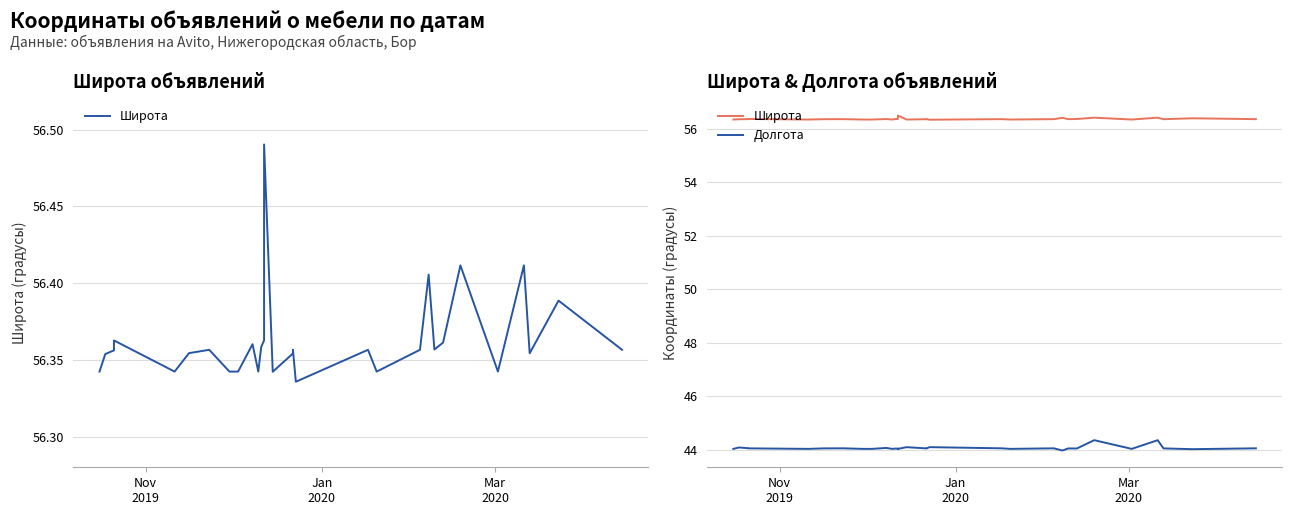

Count the number of data series in this chart.

2